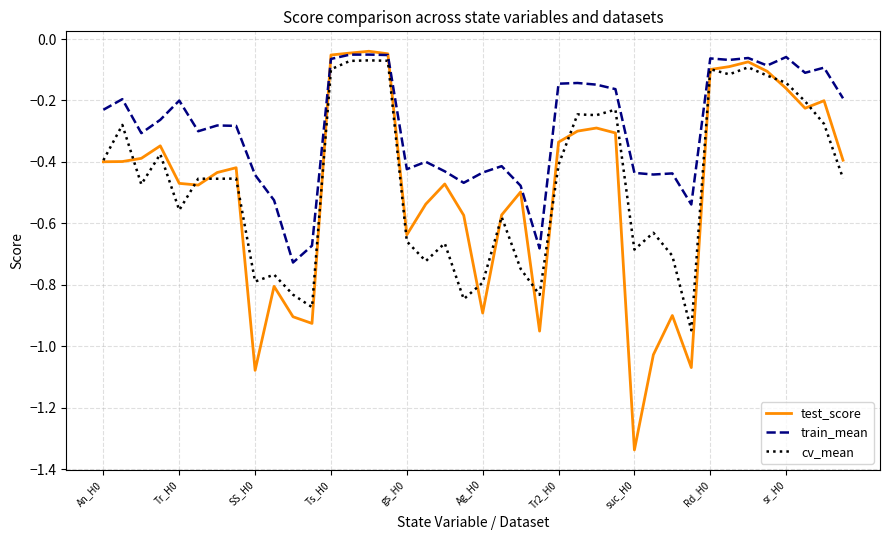

Which series has the largest range (max minus min)?

test_score